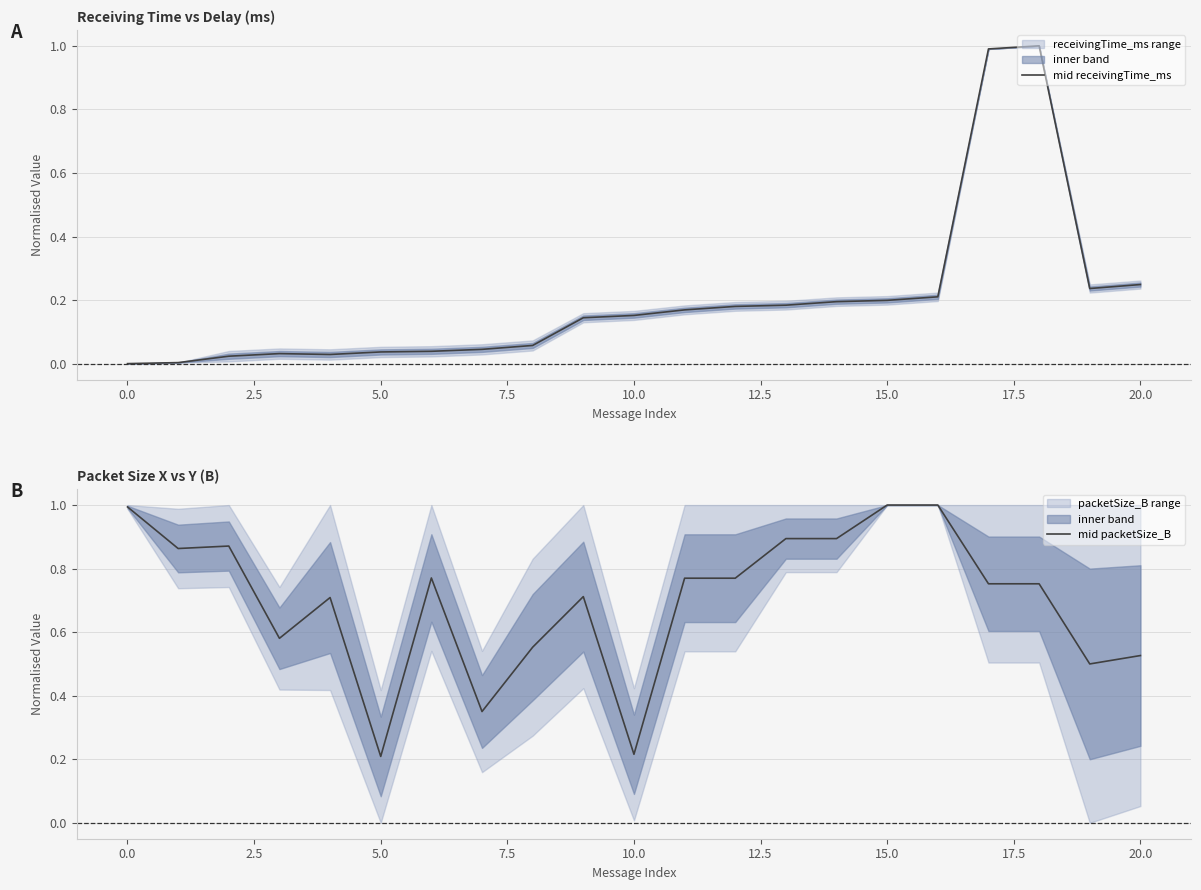

What is the maximum value shown in the chart?

1.0